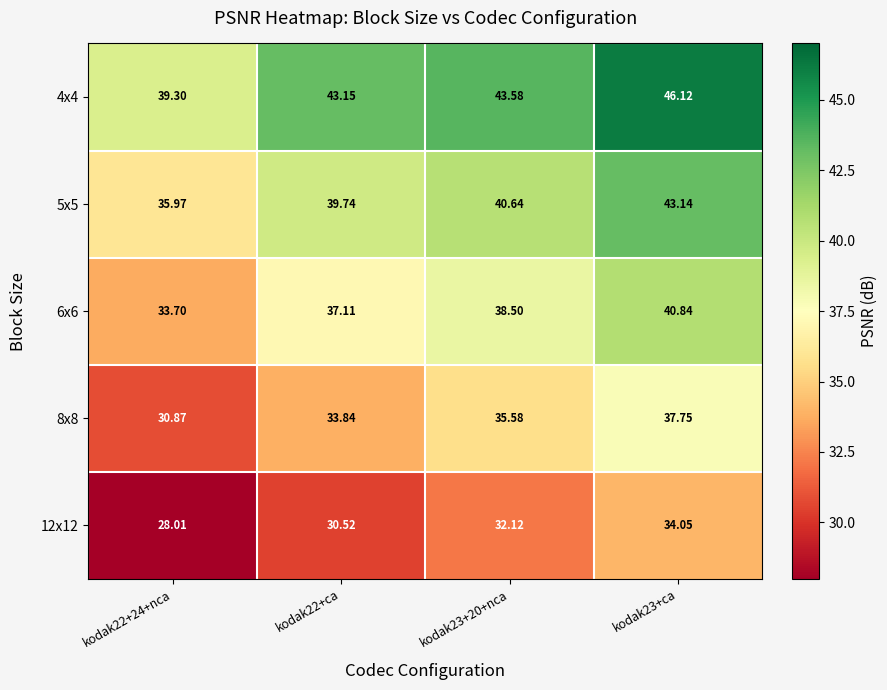

Is the value of 4x4 at kodak23+20+nca greater than the value of 5x5 at kodak22+ca?

Yes